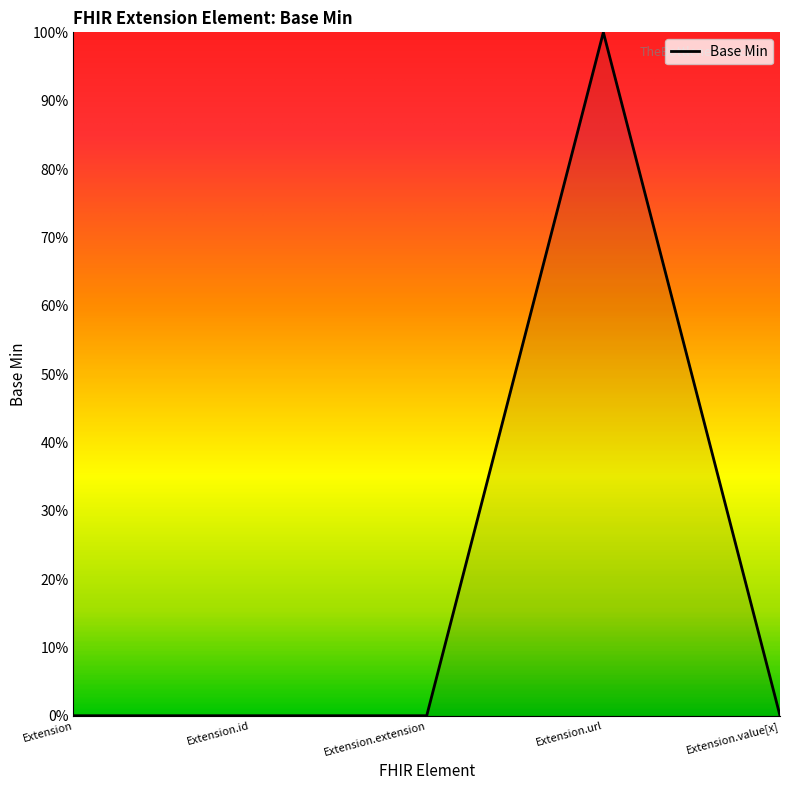

Between Extension.id and Extension.extension, which is larger?

Extension.id